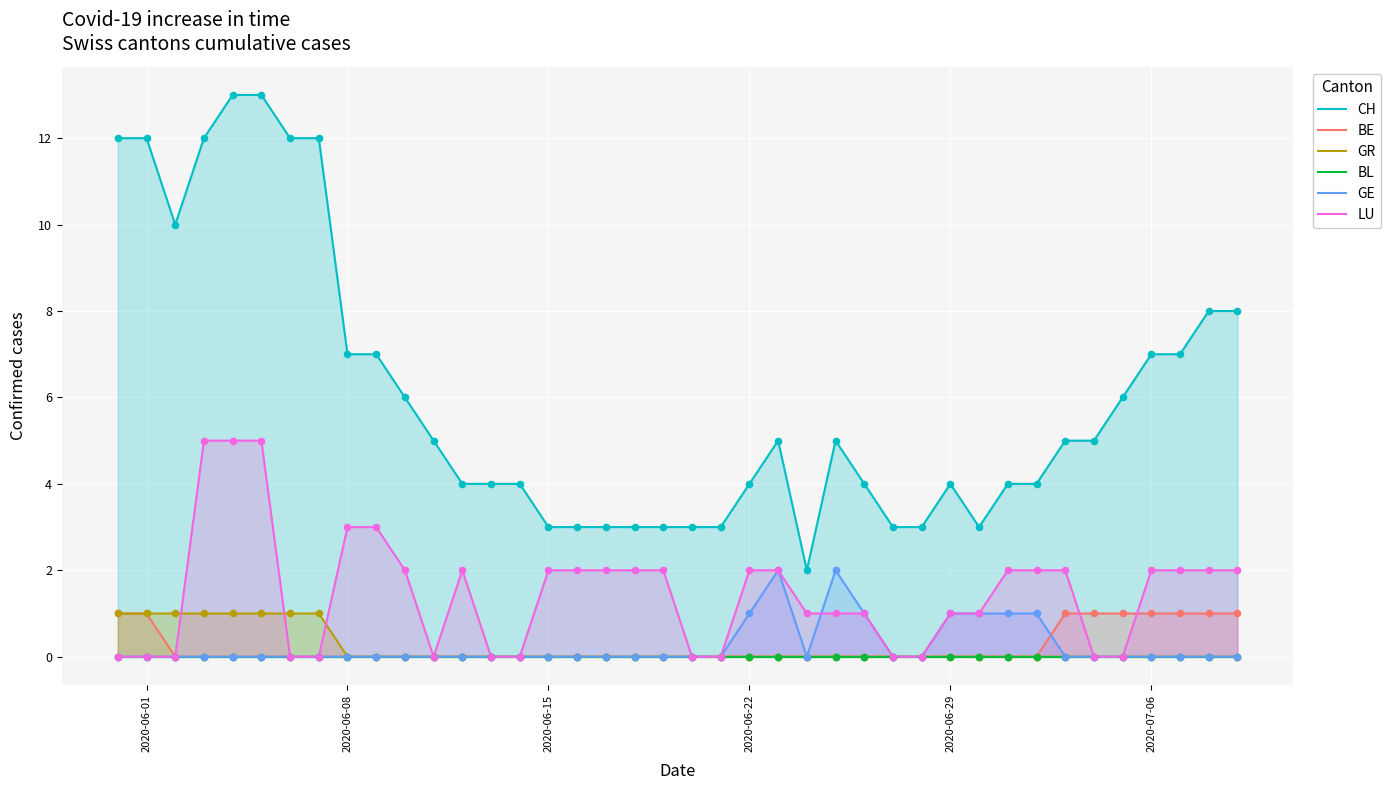

What is the maximum value for LU?

5